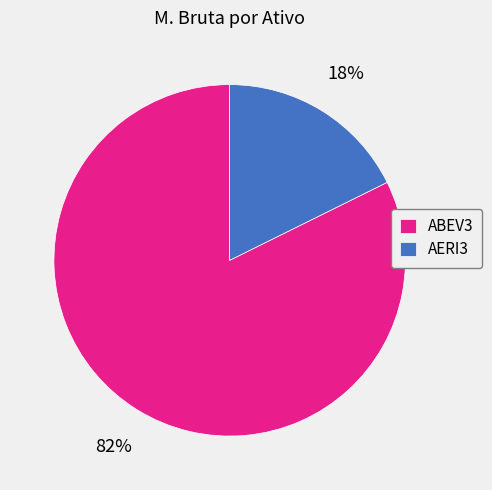

What is the largest slice in the pie chart?

ABEV3